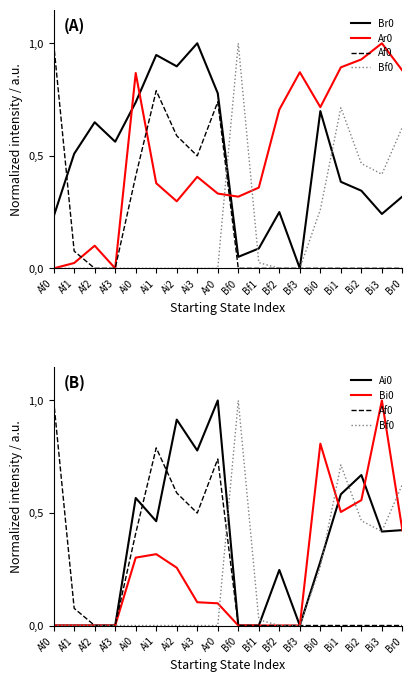

True or false: Ai0 has more than 2 points higher than both neighbors.

True